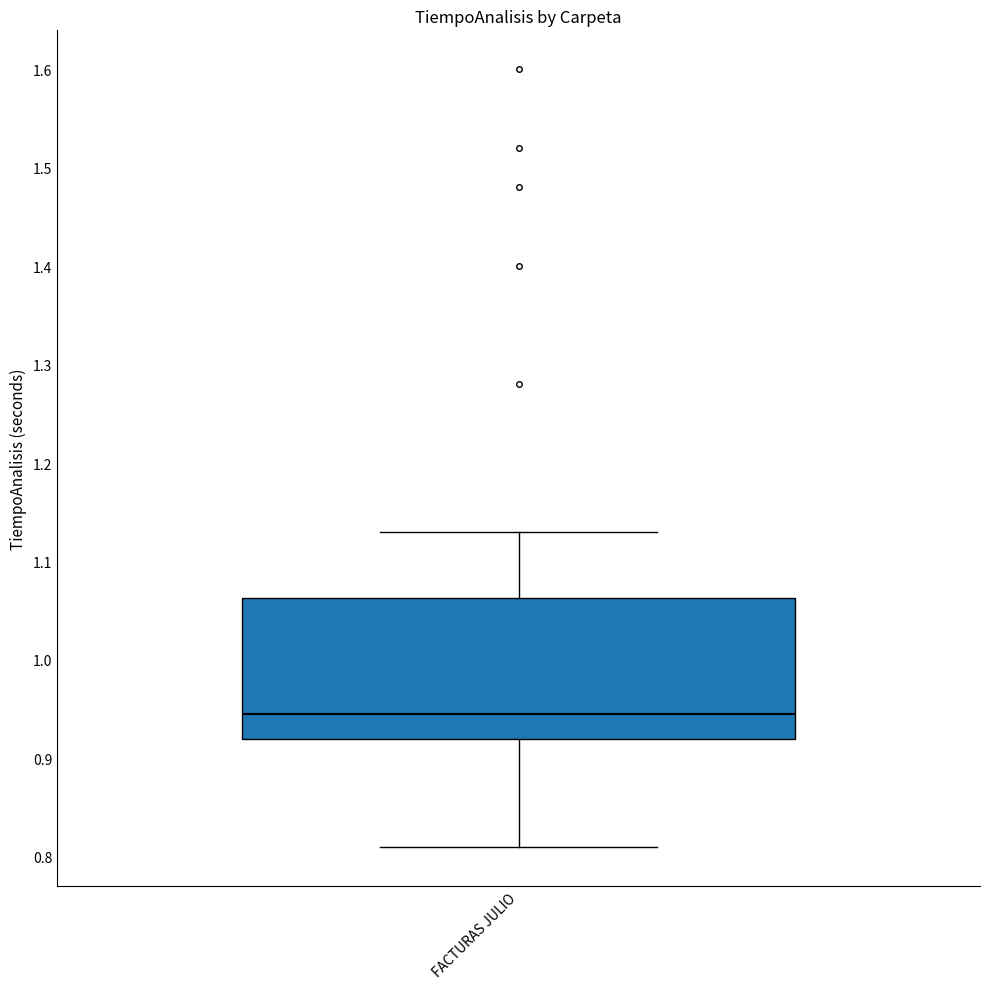

Transcribe this box plot: give where the median line is, the range the box spans, and where the two whiskers end, as read against the y-axis. The values are not printed on the chart, so give them approximately, as read against the axis.

median 0.95, box 0.92 to 1.06, whiskers 0.81 to 1.13